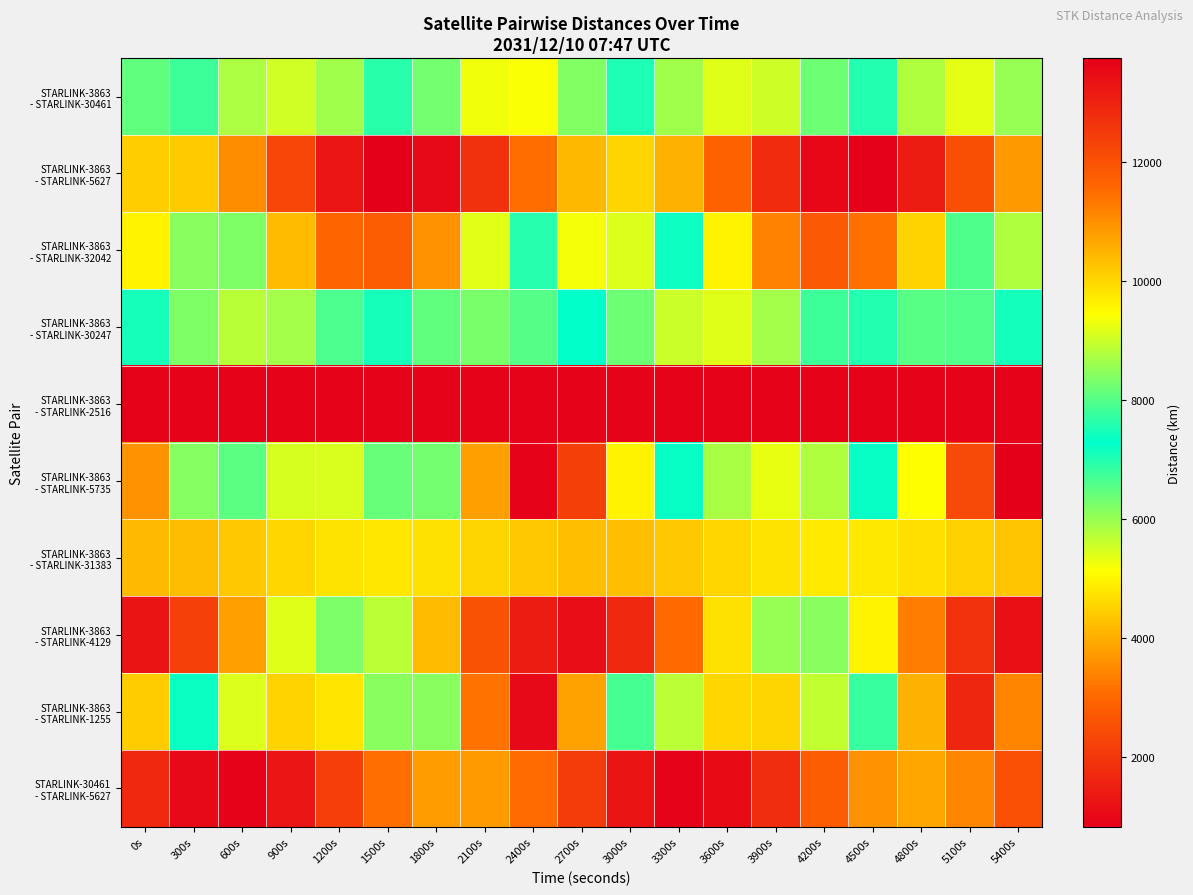

Which series has the widest spread of values?

STARLINK-3863 - STARLINK-1255